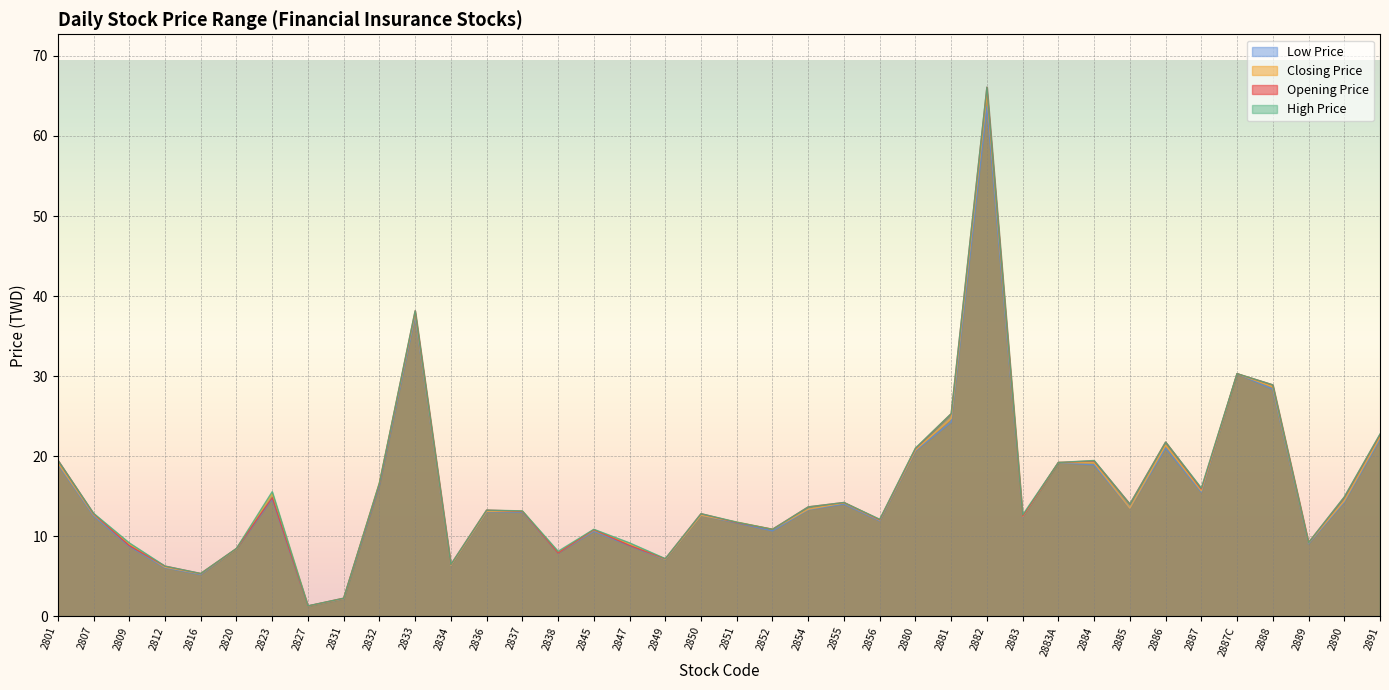

True or false: Opening Price and Low Price cross at least once.

False